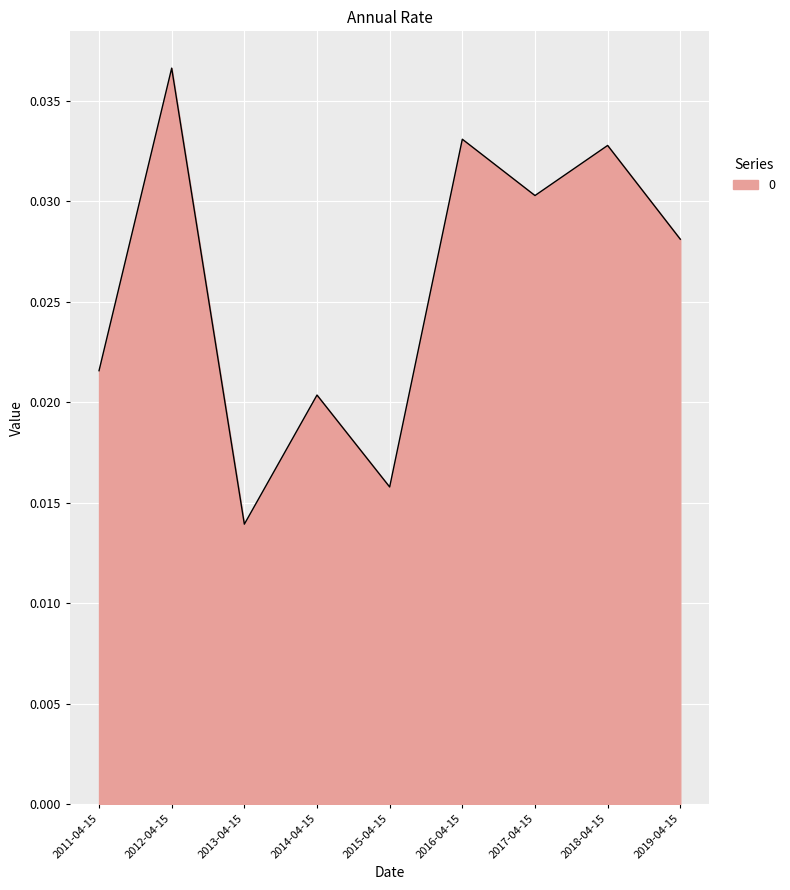

What position from the right is 2015-04-15?

5